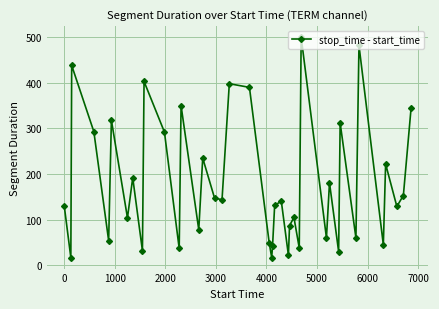

What is the sum of all values?

7204